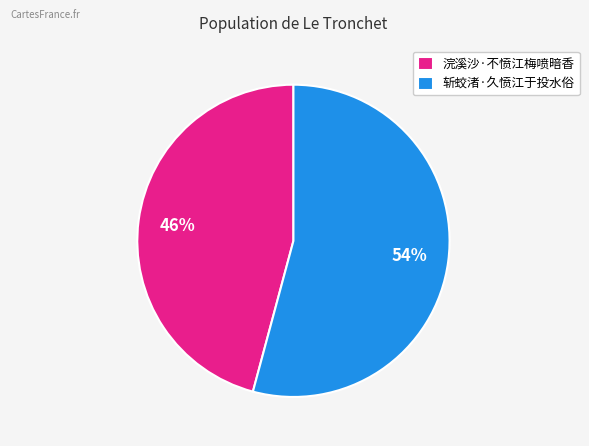

How many slices are in this pie chart?

2